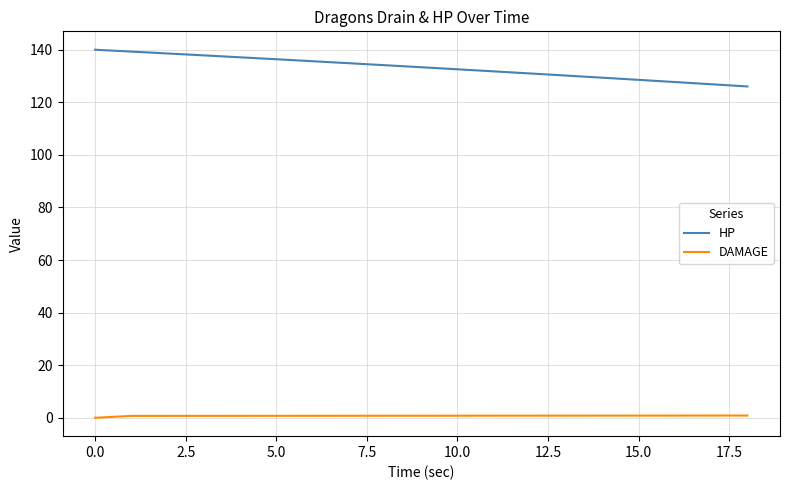

List the series in order of their overall mean, lowest first.

DAMAGE, HP